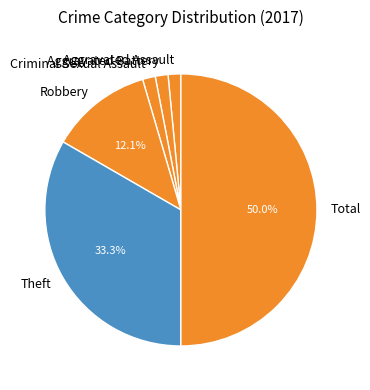

To the nearest percent, what portion does Theft represent?

33%